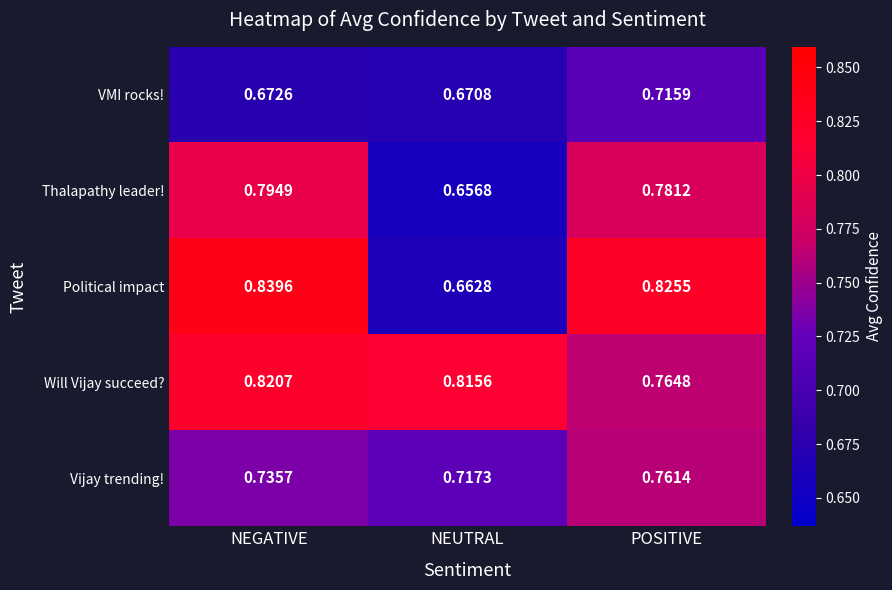

At which label does Will Vijay succeed? reach its minimum?

POSITIVE